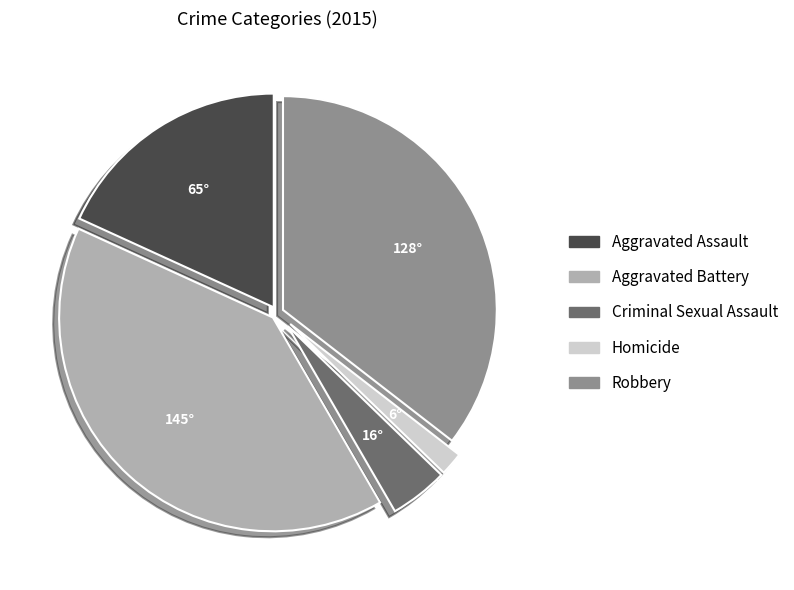

How many slices are in this pie chart?

5